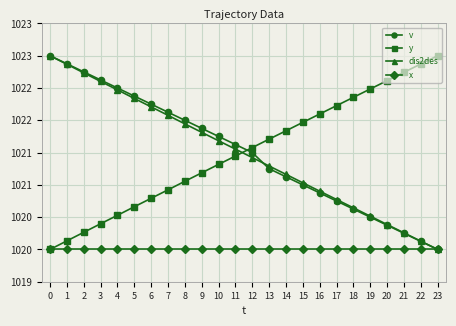

True or false: dis2des and x cross at least once.

False